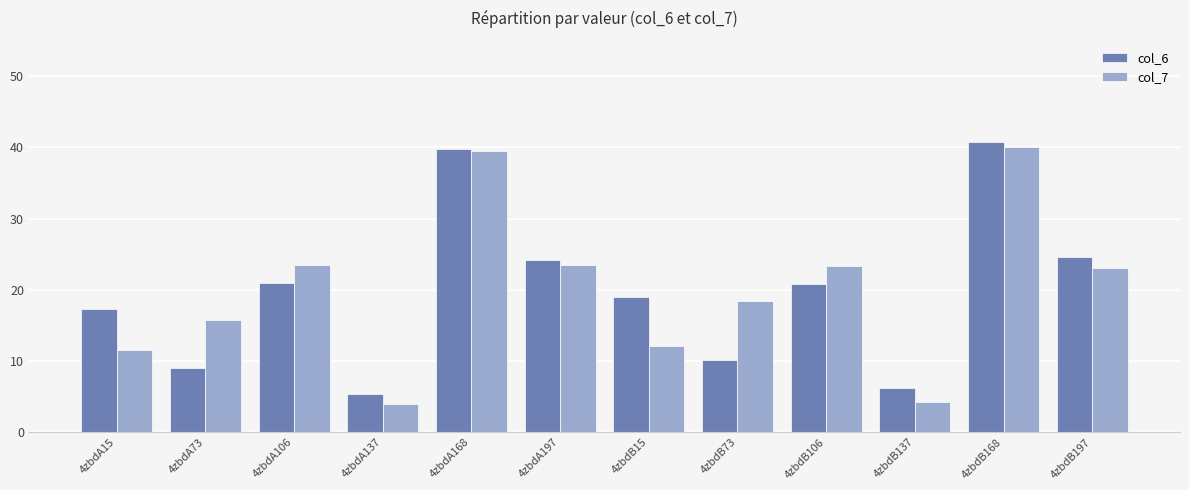

Rank the series at 4zbdB197 from lowest to highest value.

col_7, col_6